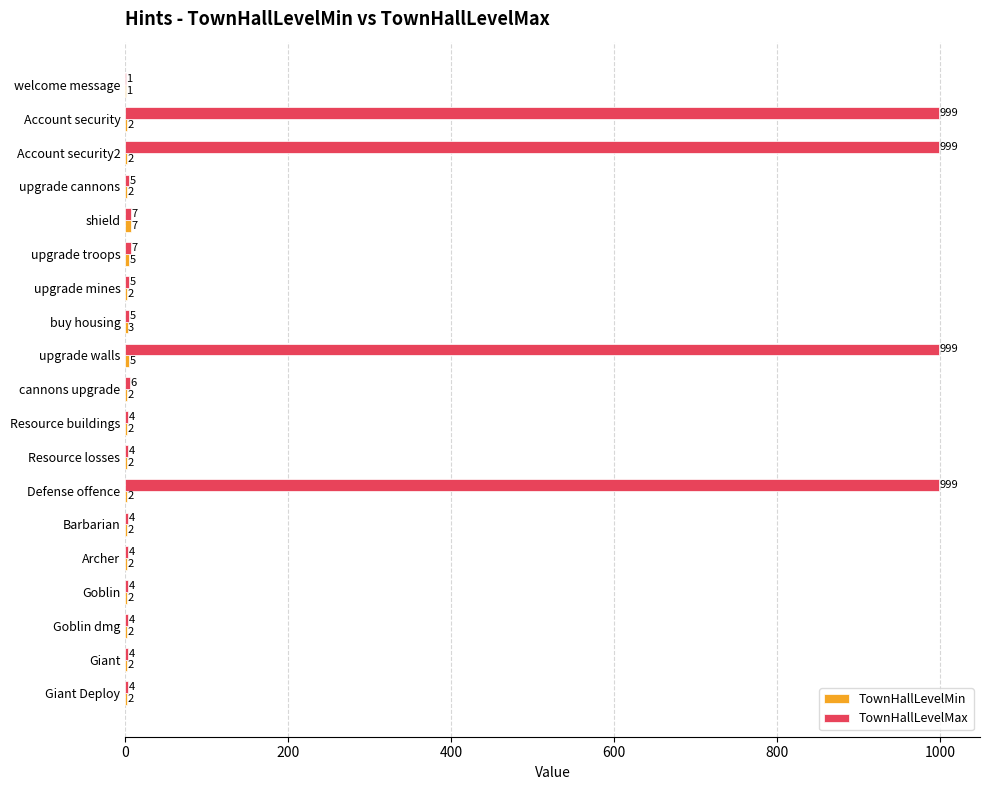

What value does the TownHallLevelMax series have at upgrade walls?

999